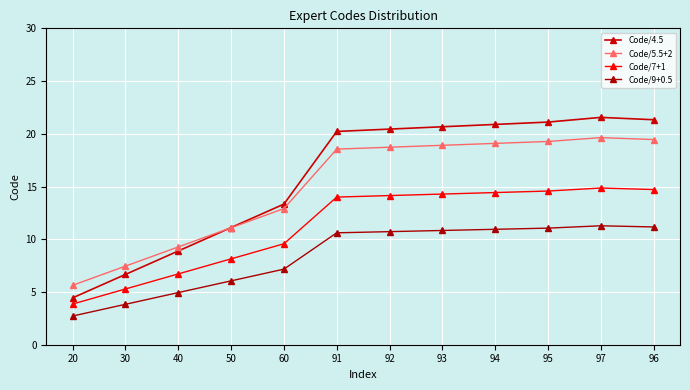

Reading left to right, extract all data points from this chart.

Code/4.5: 20=4.4	30=6.7	40=8.9	50=11.1	60=13.3	91=20.2	92=20.4	93=20.7	94=20.9	95=21.1	97=21.6	96=21.3
Code/5.5+2: 20=5.6	30=7.5	40=9.3	50=11.1	60=12.9	91=18.5	92=18.7	93=18.9	94=19.1	95=19.3	97=19.6	96=19.5
Code/7+1: 20=3.9	30=5.3	40=6.7	50=8.1	60=9.6	91=14.0	92=14.1	93=14.3	94=14.4	95=14.6	97=14.9	96=14.7
Code/9+0.5: 20=2.7	30=3.8	40=4.9	50=6.1	60=7.2	91=10.6	92=10.7	93=10.8	94=10.9	95=11.1	97=11.3	96=11.2